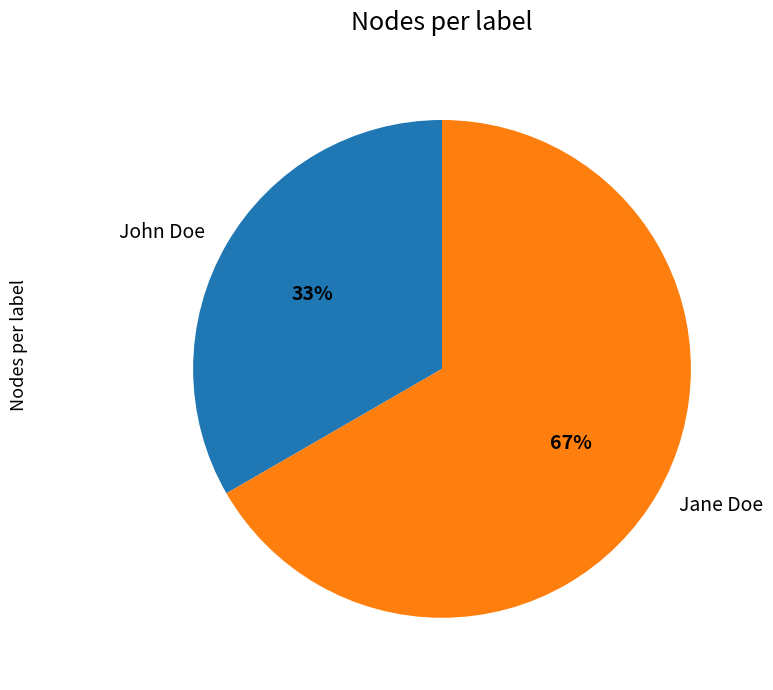

What is the largest slice in the pie chart?

Jane Doe